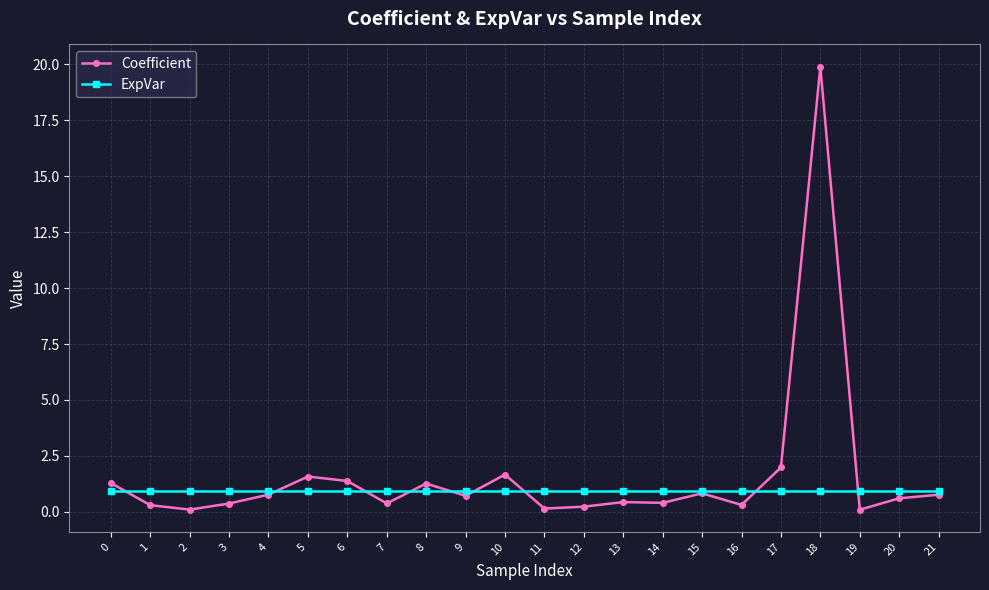

Which category has the highest value across all series?

18